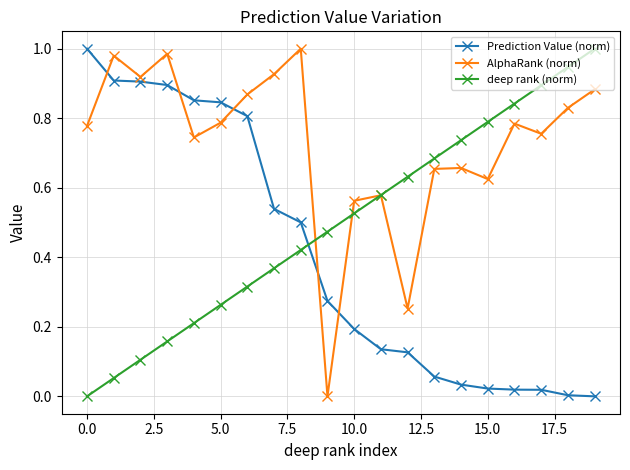

List the series in order of their overall mean, lowest first.

Prediction Value (norm), deep rank (norm), AlphaRank (norm)